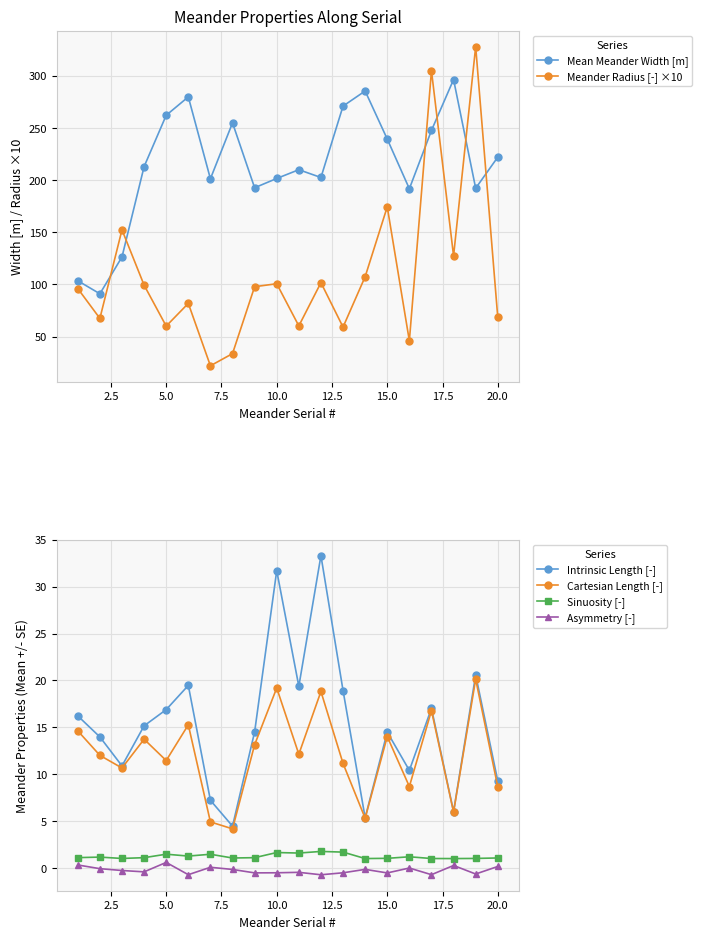

True or false: Cartesian Length [-] and Sinuosity [-] cross at least once.

False